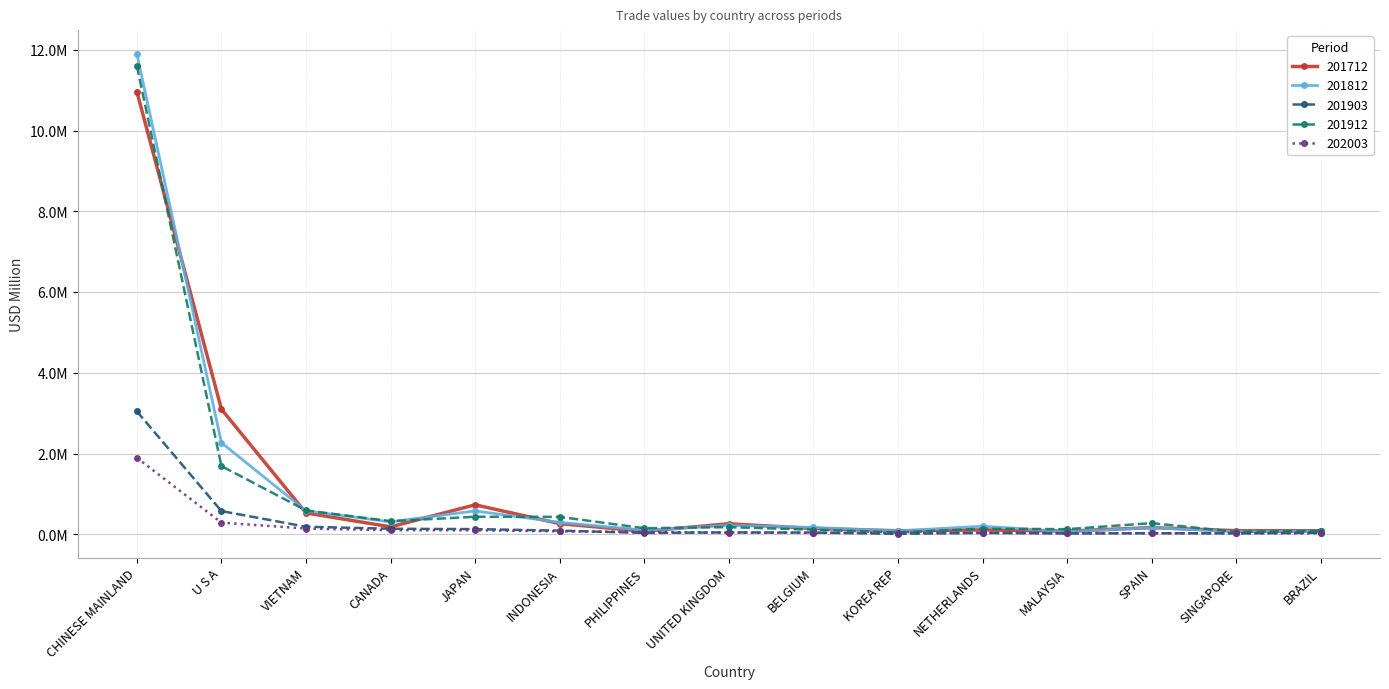

True or false: 202003 has more than 1 interior local peaks.

False